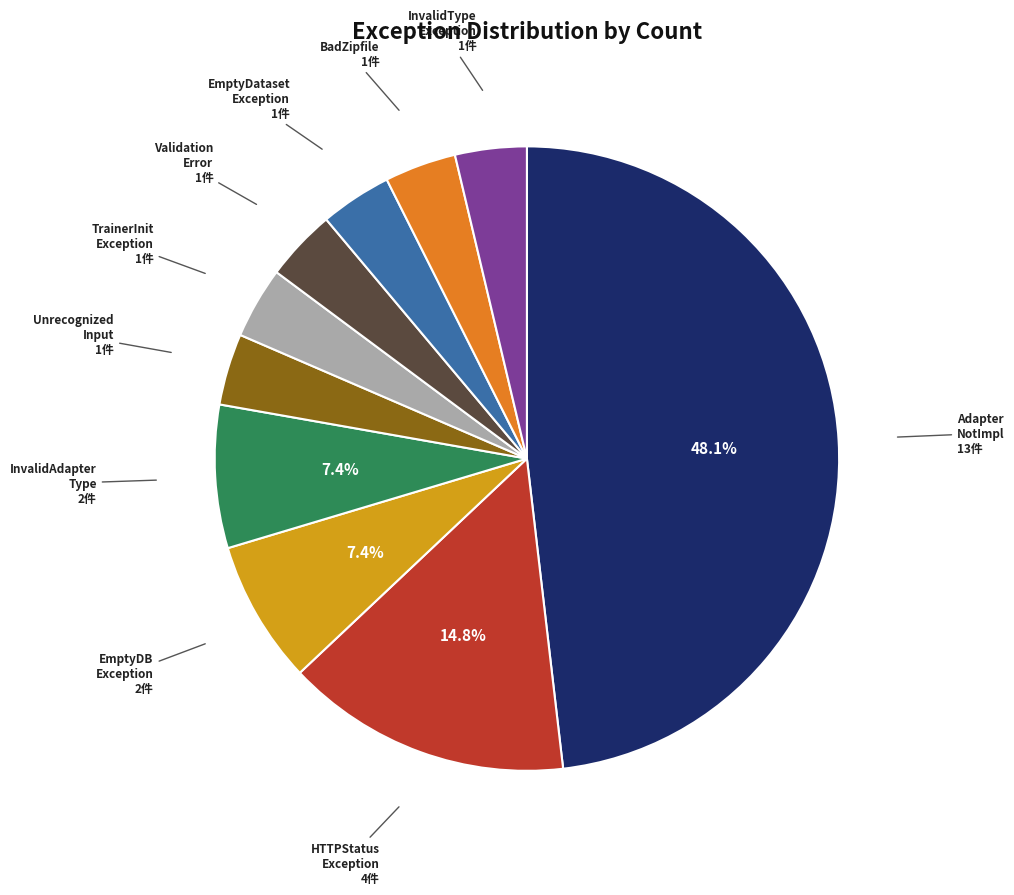

Is there a majority slice in this chart?

No